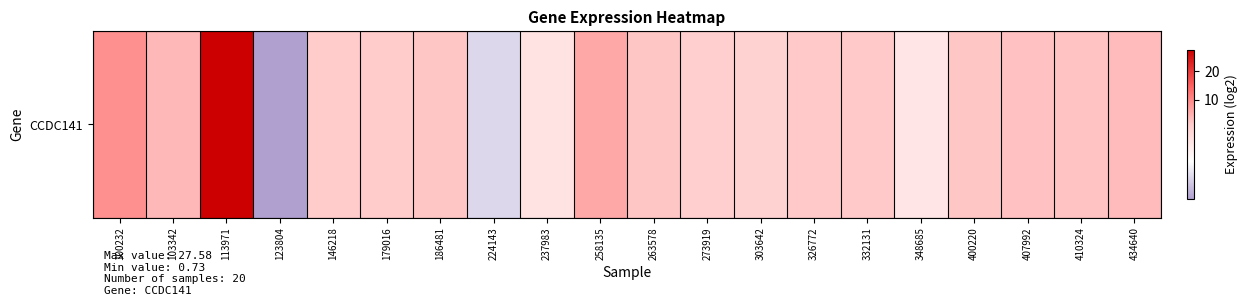

What is the change in value from 407992 to 434640?

+0.9